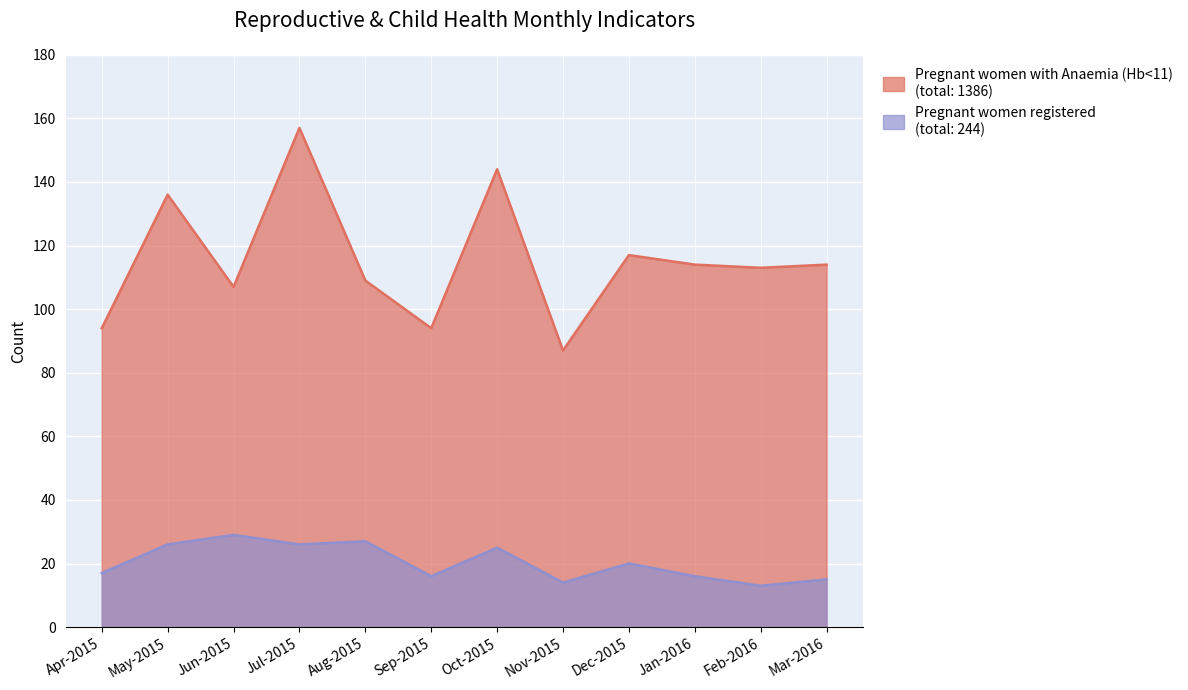

Which series has the widest spread of values?

Pregnant women with Anaemia (Hb<11)